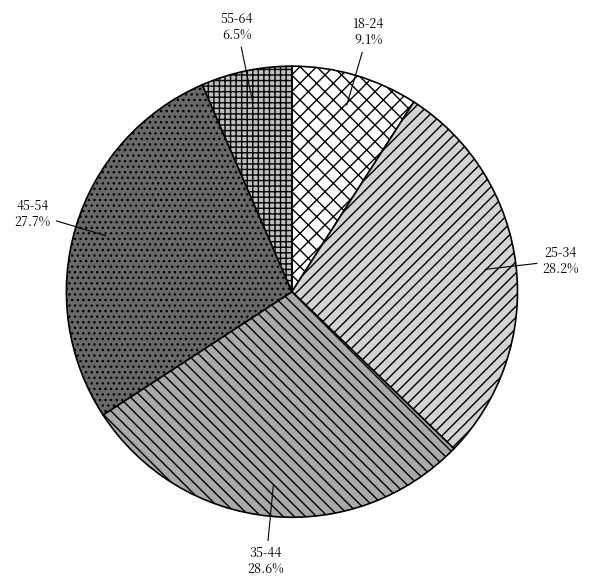

Count the number of slices in the pie.

5